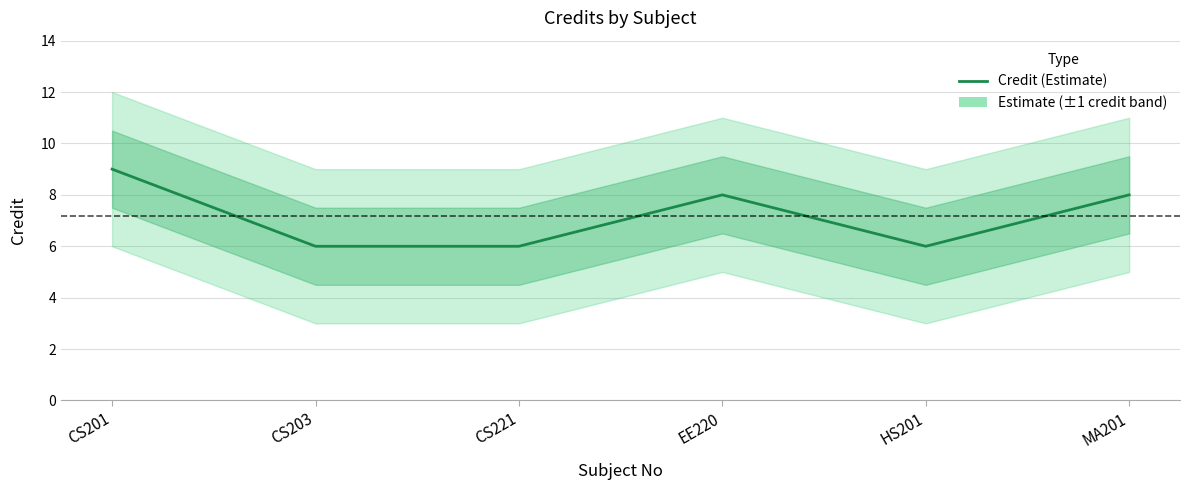

What is the smallest value displayed?

6